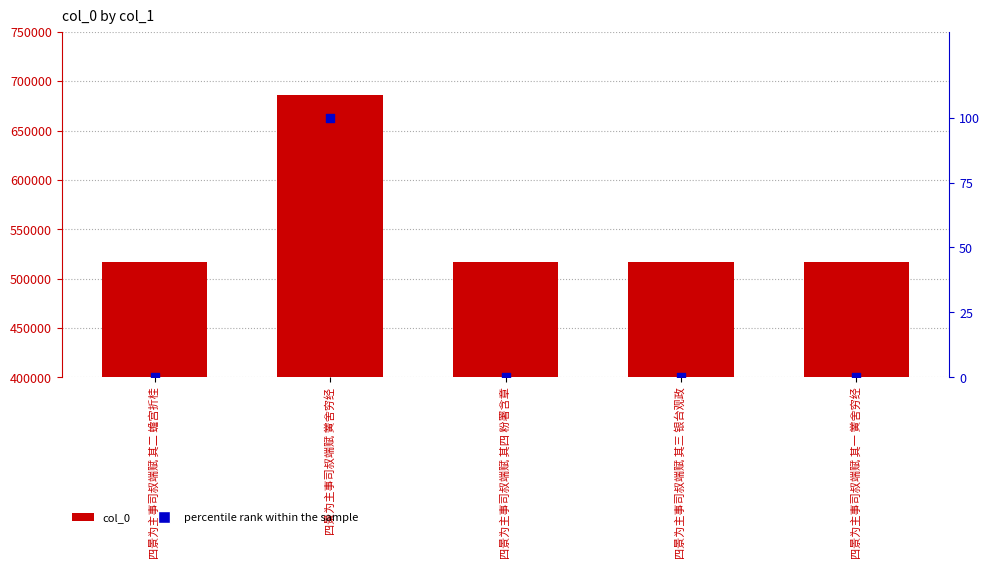

Which series reaches the minimum Y coordinate?

percentile rank within the sample